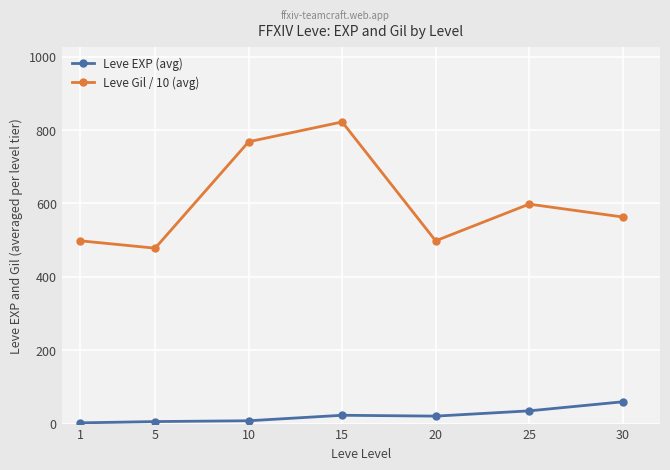

The value of Leve Gil / 10 (avg) at 20 is 498.0. True or false?

True